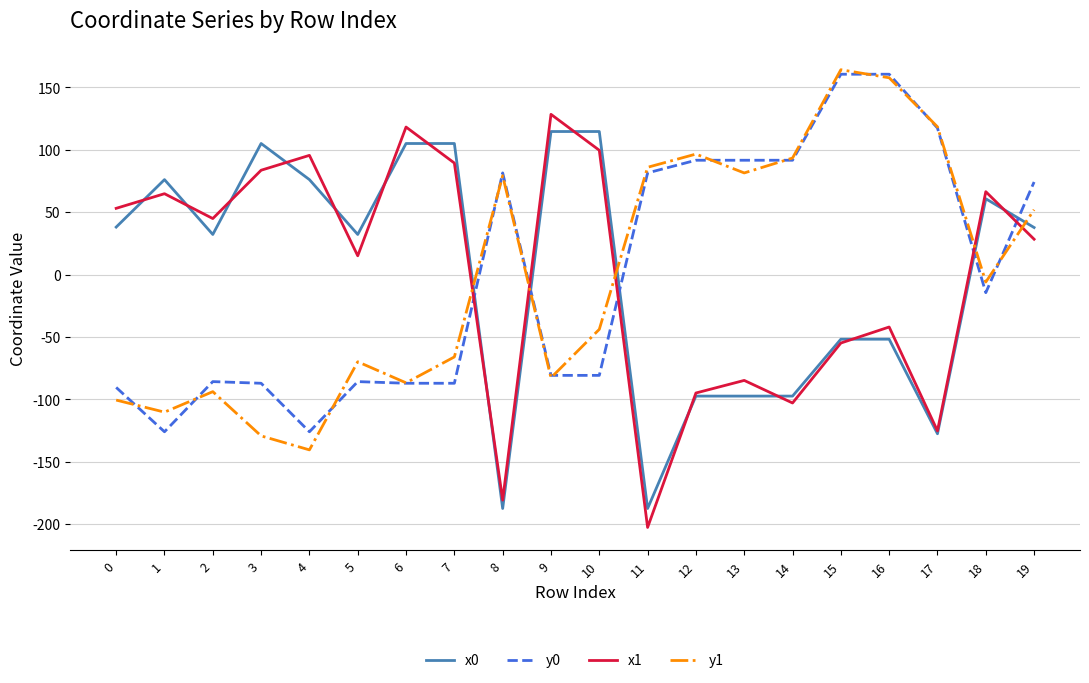

What is the total value across all series at 10?

89.8